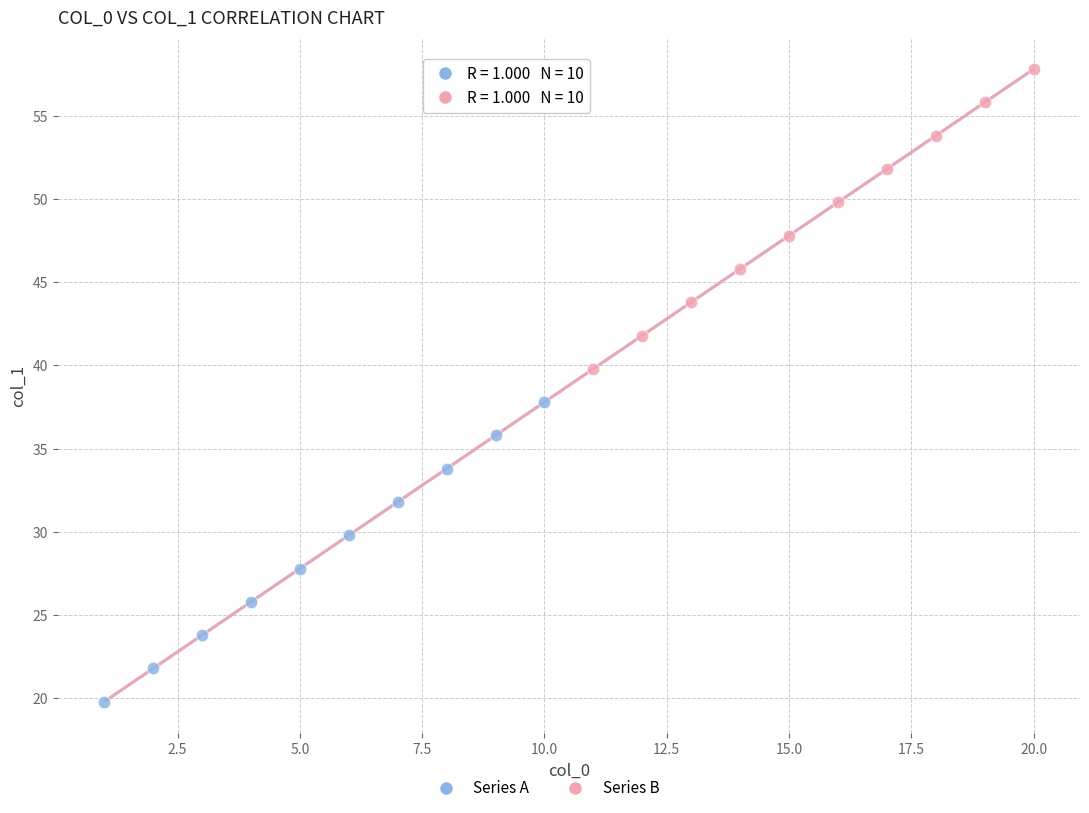

Which series reaches the maximum Y coordinate?

Series B